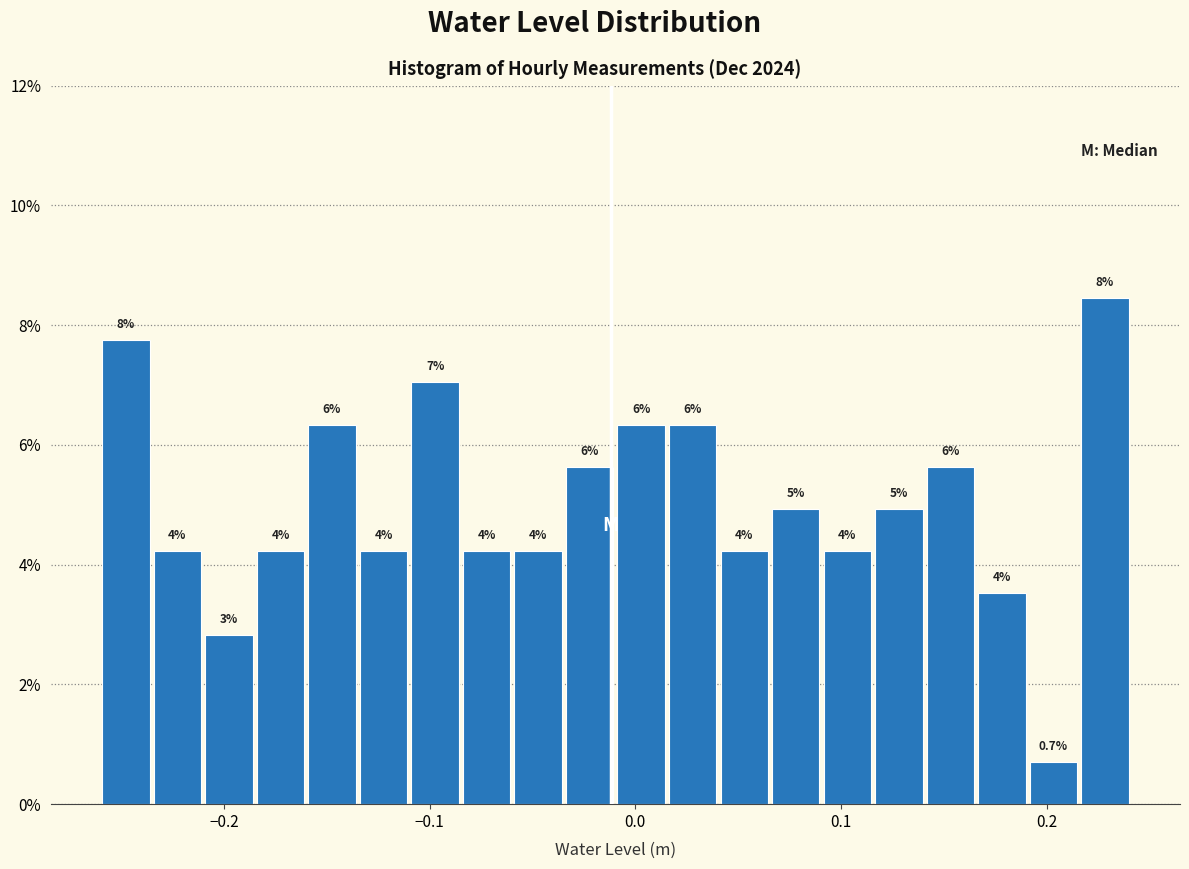

Read against the x-axis, roughly where is the centre of the tallest bar?

0.23